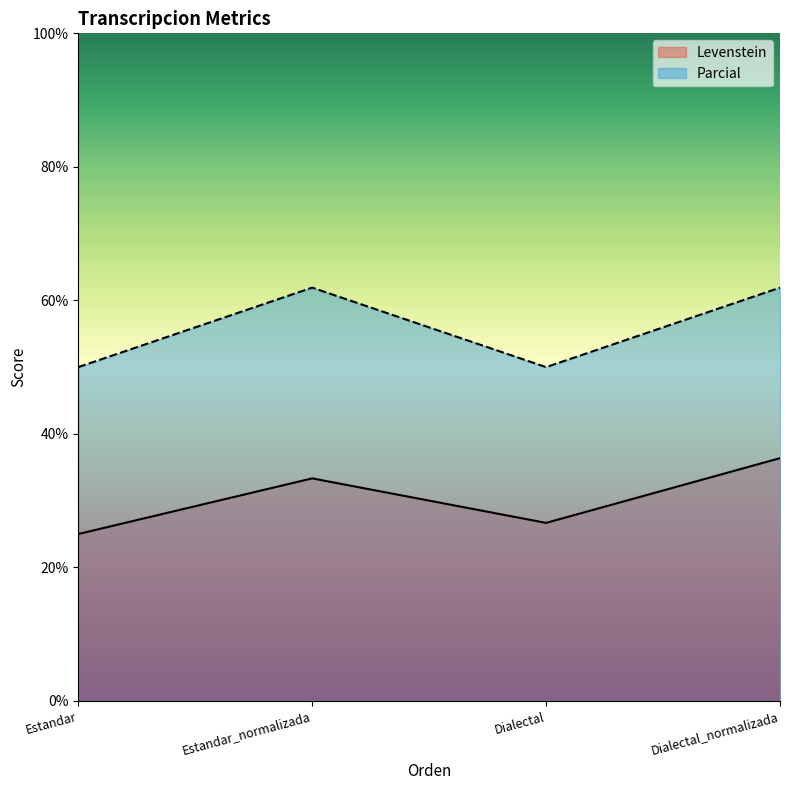

What are all the series names shown in the legend?

Levenstein, Parcial